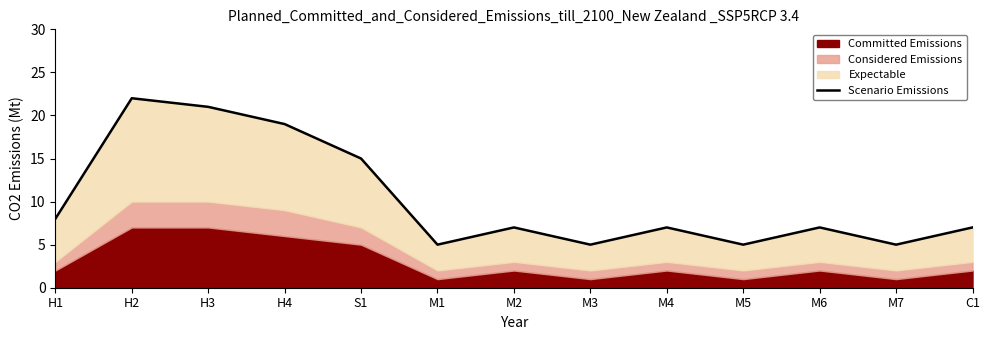

True or false: the data shows 7 at M2.

True